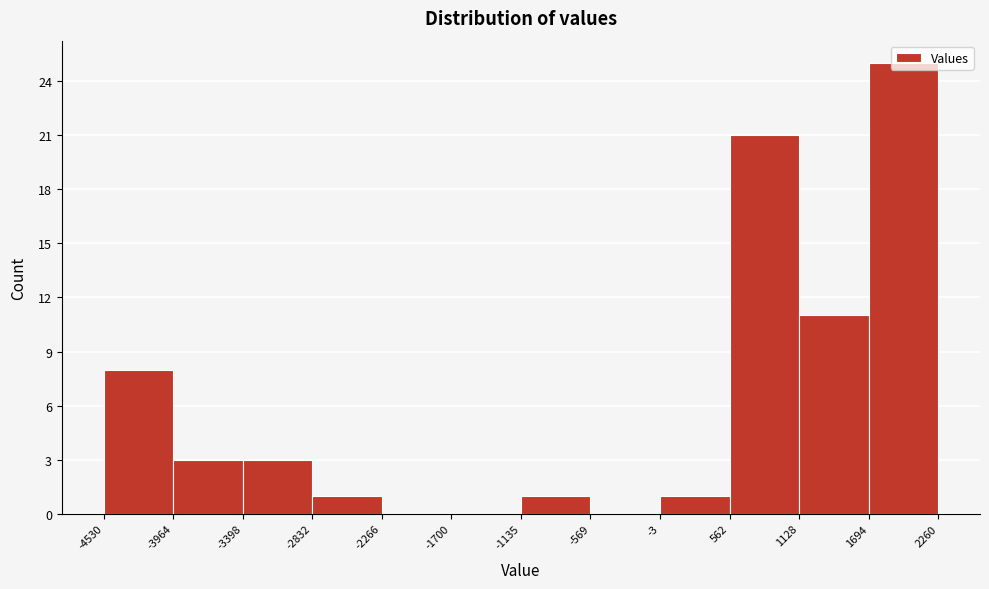

Reading left to right, list every bar in this chart as the range it spans on the x-axis followed by its height. The values are not printed on the chart, so give them approximately, as read against the axis.

-4530 to -3964: 8
-3964 to -3398: 3
-3398 to -2832: 3
-2832 to -2266: 1
-2266 to -1700: 0
-1700 to -1135: 0
-1135 to -569: 1
-569 to -3: 0
-3 to 562: 1
562 to 1128: 21
1128 to 1694: 11
1694 to 2260: 25